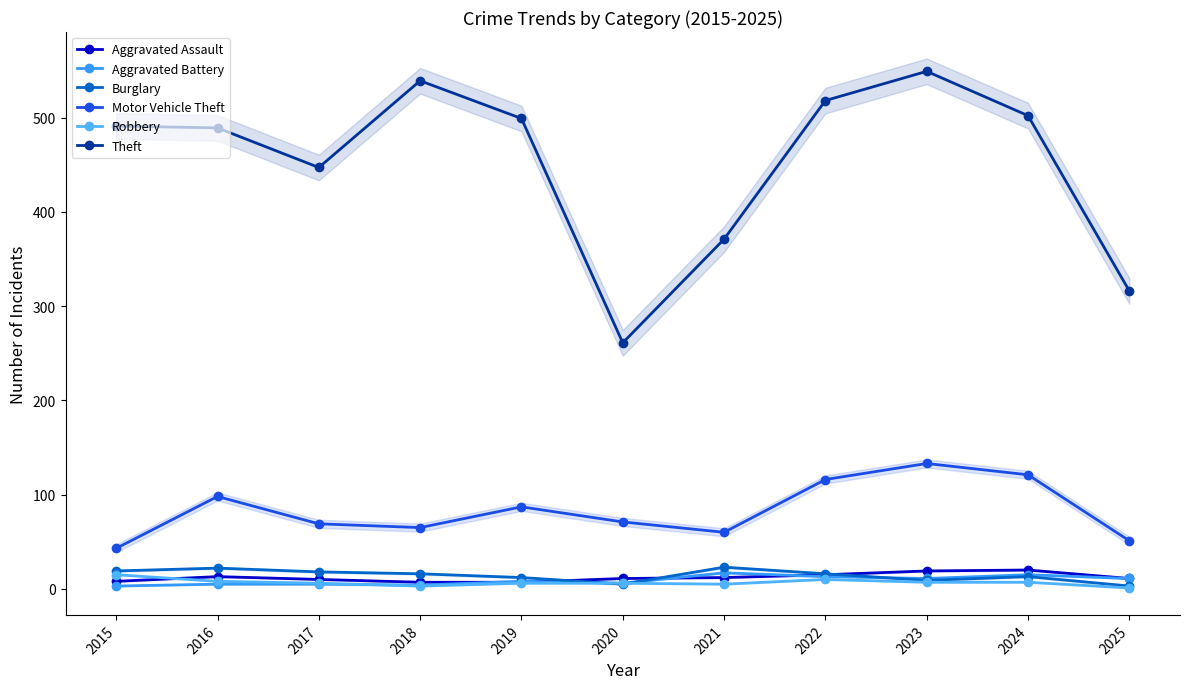

How many categories are shown in the chart?

11